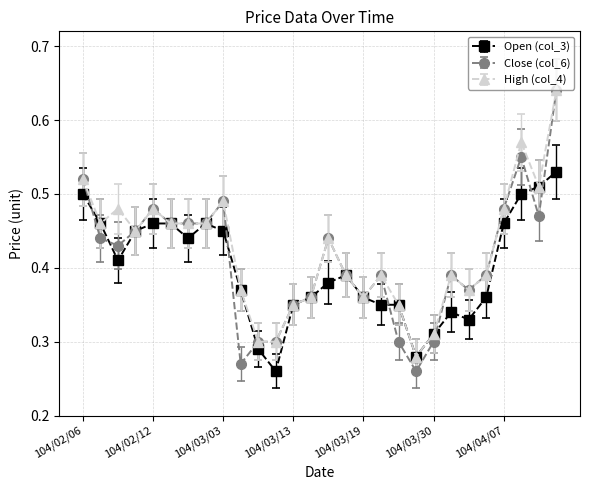

What are all the series names shown in the legend?

Open (col_3), Close (col_6), High (col_4)